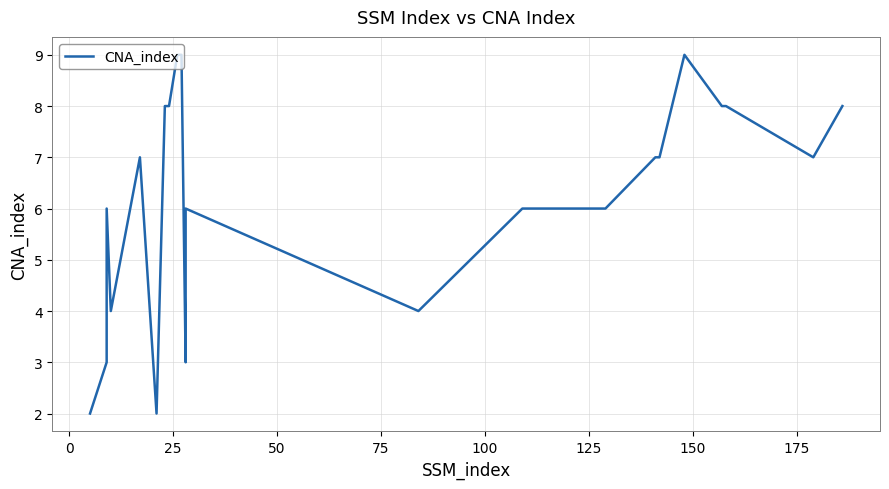

Reading left to right, list all the values displayed in this chart.

2	3	6	4	7	2	8	8	9	9	3	6	4	6	6	6	7	7	8	9	8	8	7	8